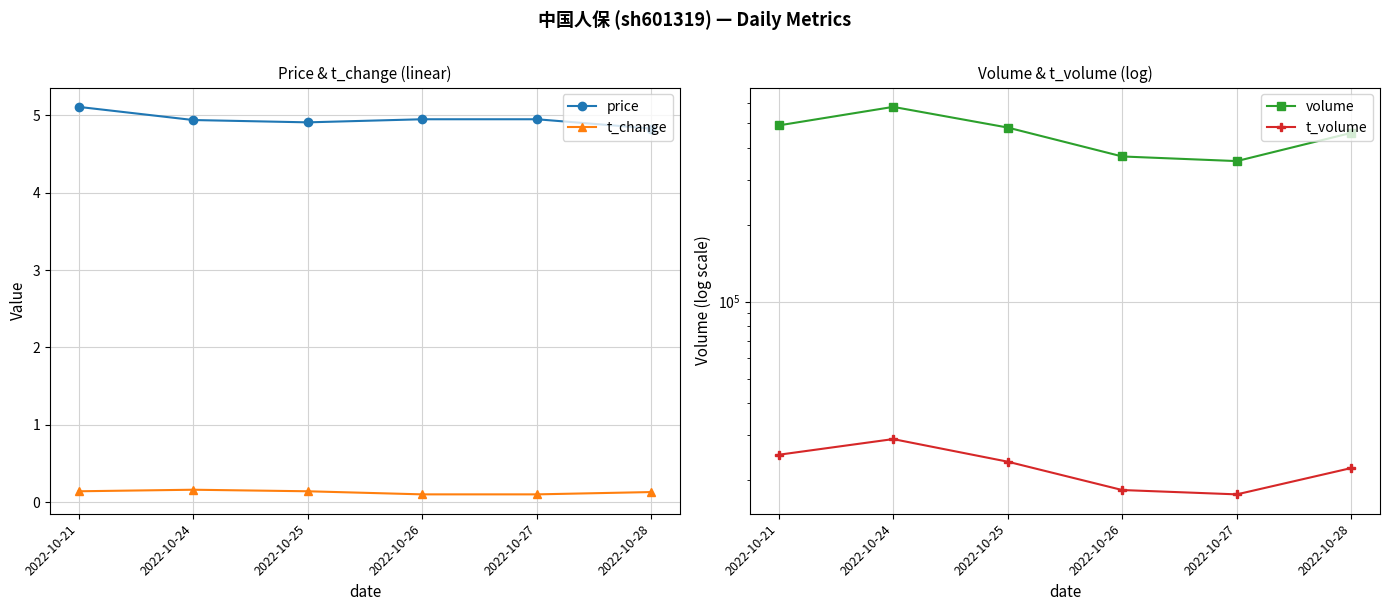

Is the value of volume at 2022-10-26 greater than the value of t_change at 2022-10-27?

Yes